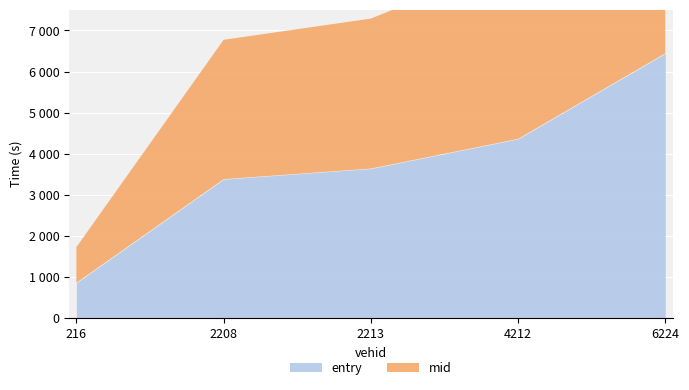

Where does the entry series first go above 3642?

2213